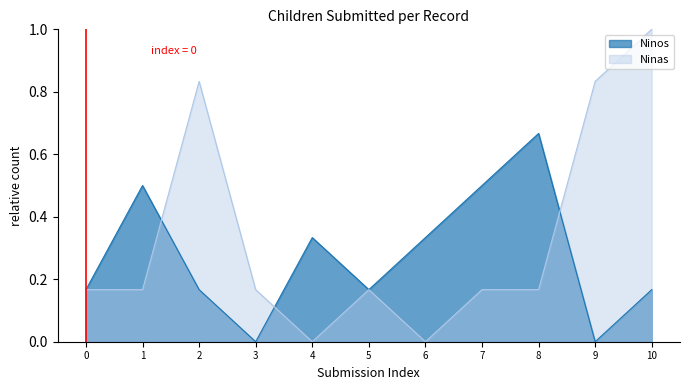

How many series are shown in this chart?

2